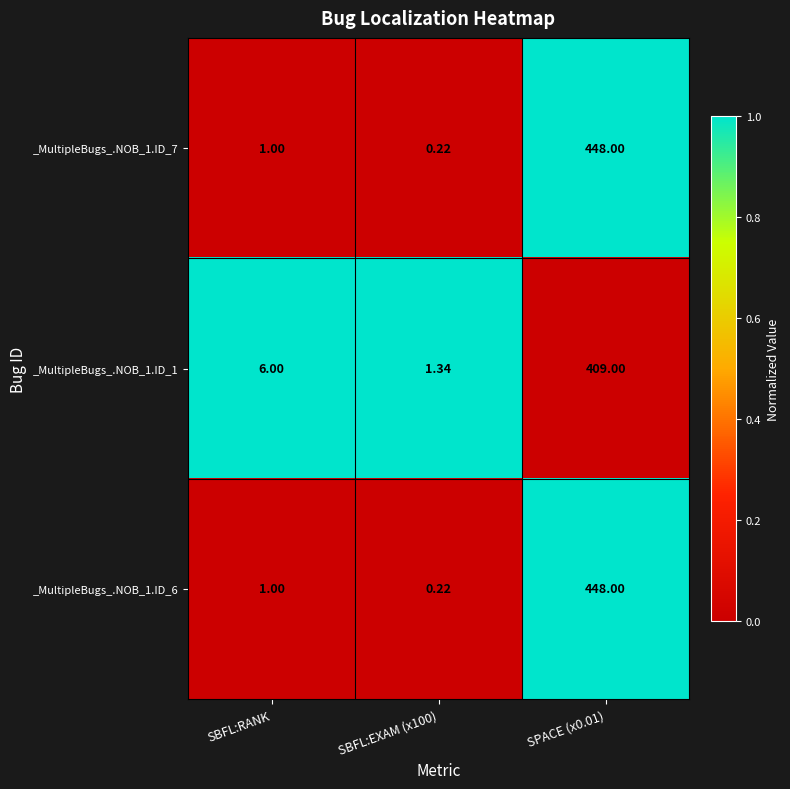

At which label is _MultipleBugs_.NOB_1.ID_1 closest to 205?

SBFL:RANK